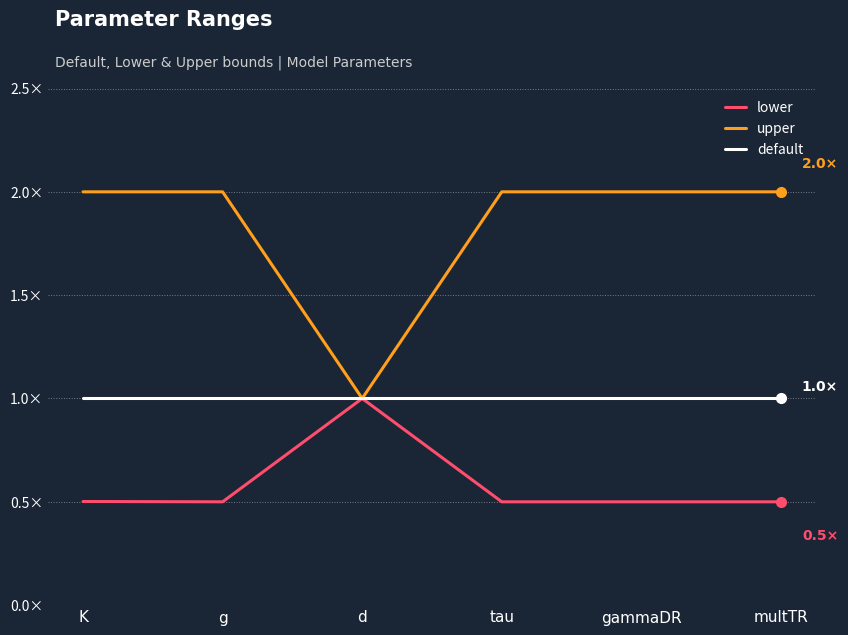

True or false: lower and upper cross at least once.

False